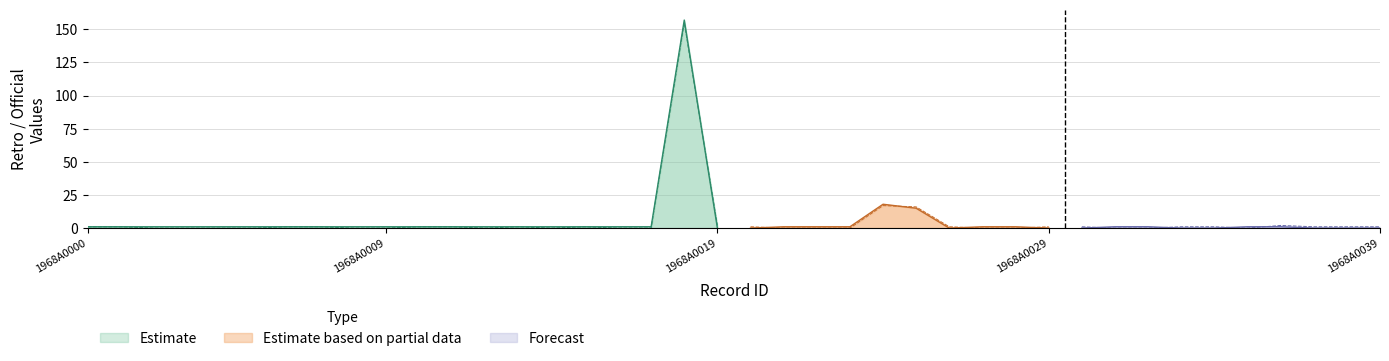

At how many categories does at least one series exceed 102?

1